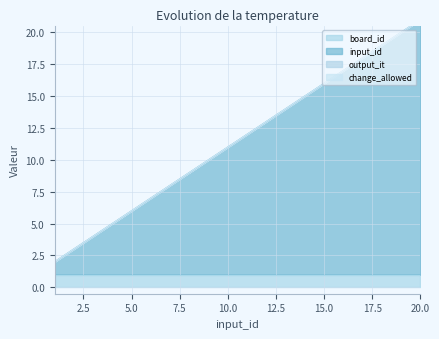

Reading right to left, list all the values displayed in this chart.

board_id: 20=1	19=1	18=1	17=1	16=1	15=1	14=1	13=1	12=1	11=1	10=1	9=1	8=1	7=1	6=1	5=1	4=1	3=1	2=1	1=1
input_id: 20=20	19=19	18=18	17=17	16=16	15=15	14=14	13=13	12=12	11=11	10=10	9=9	8=8	7=7	6=6	5=5	4=4	3=3	2=2	1=1
output_it: 20=0	19=0	18=0	17=0	16=0	15=0	14=0	13=0	12=0	11=0	10=0	9=0	8=0	7=0	6=0	5=0	4=0	3=0	2=0	1=0
change_allowed: 20=0	19=0	18=0	17=0	16=0	15=0	14=0	13=0	12=0	11=0	10=0	9=0	8=0	7=0	6=0	5=0	4=0	3=0	2=0	1=0